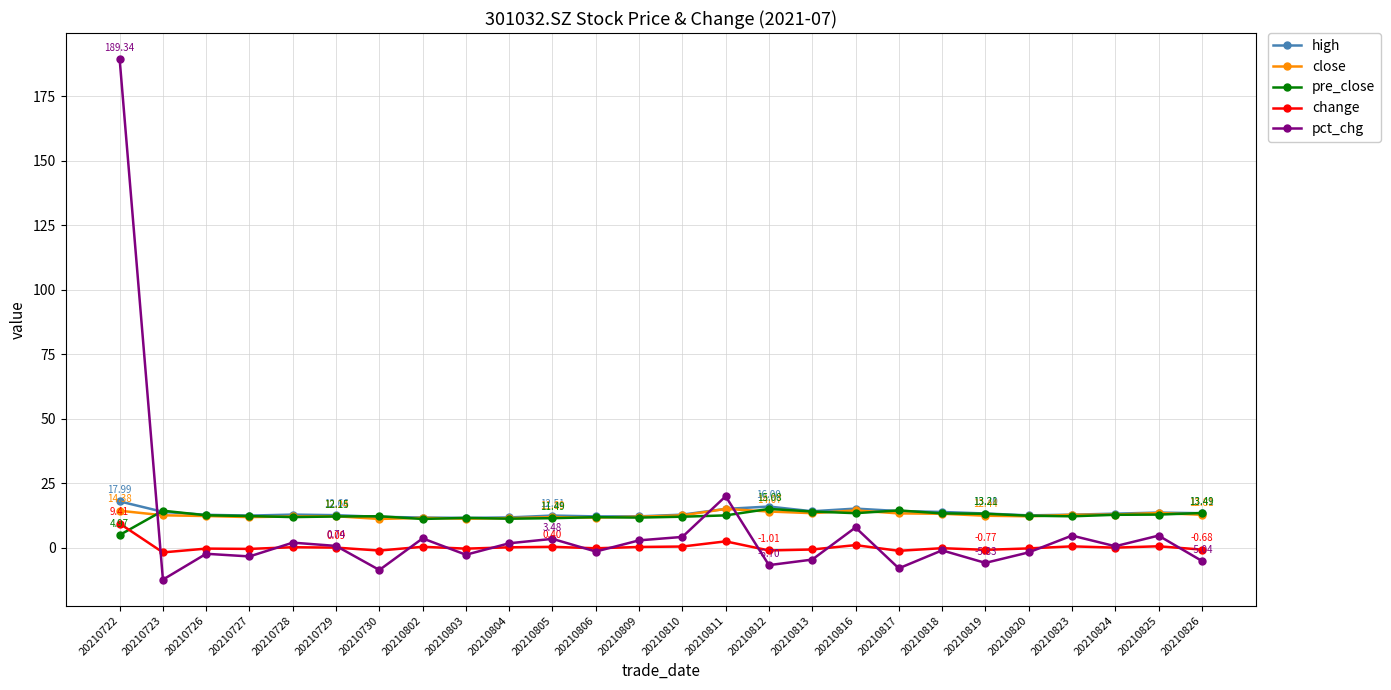

Where is the first local minimum for pct_chg?

20210723